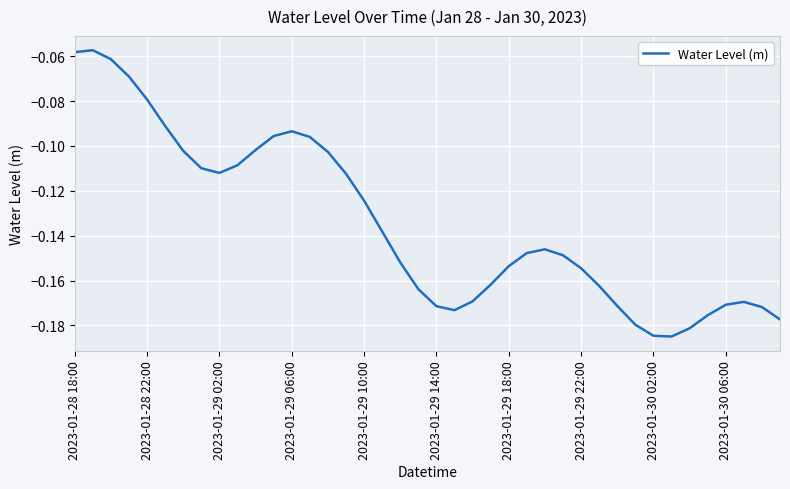

What is the smallest value displayed?

-0.2